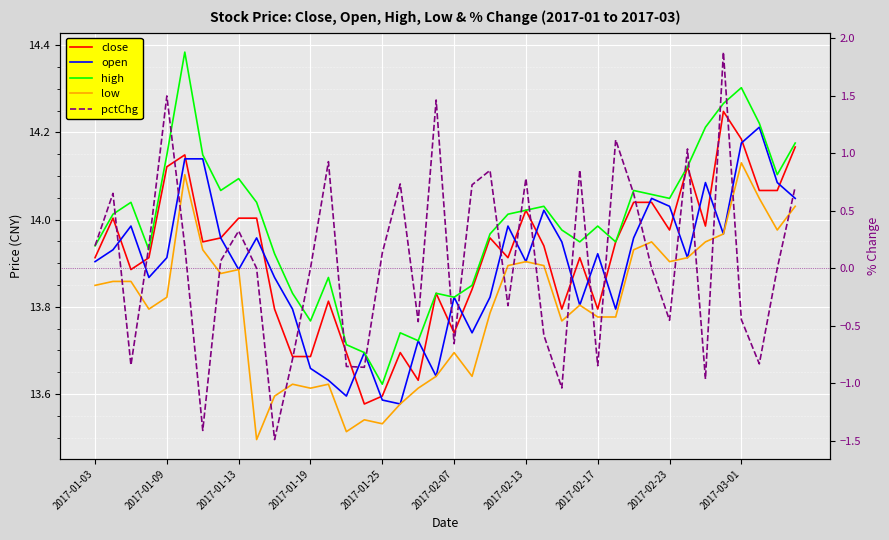

What is the value of the high point at the 34th from the left?

14.1